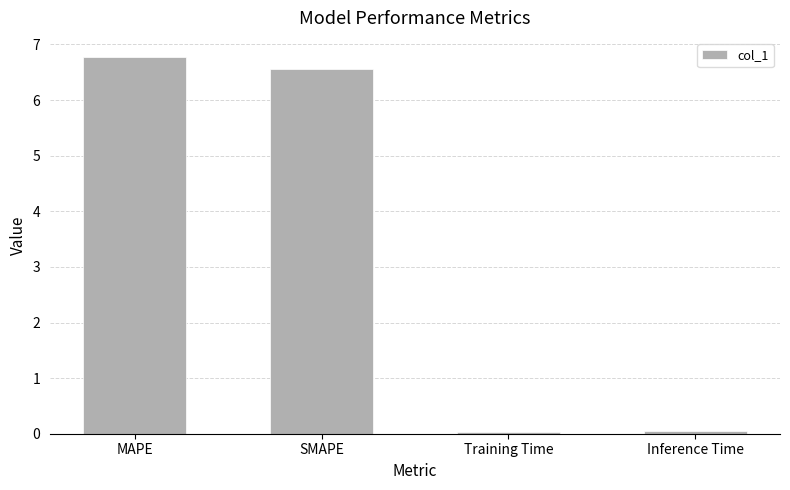

What position from the right is MAPE?

4